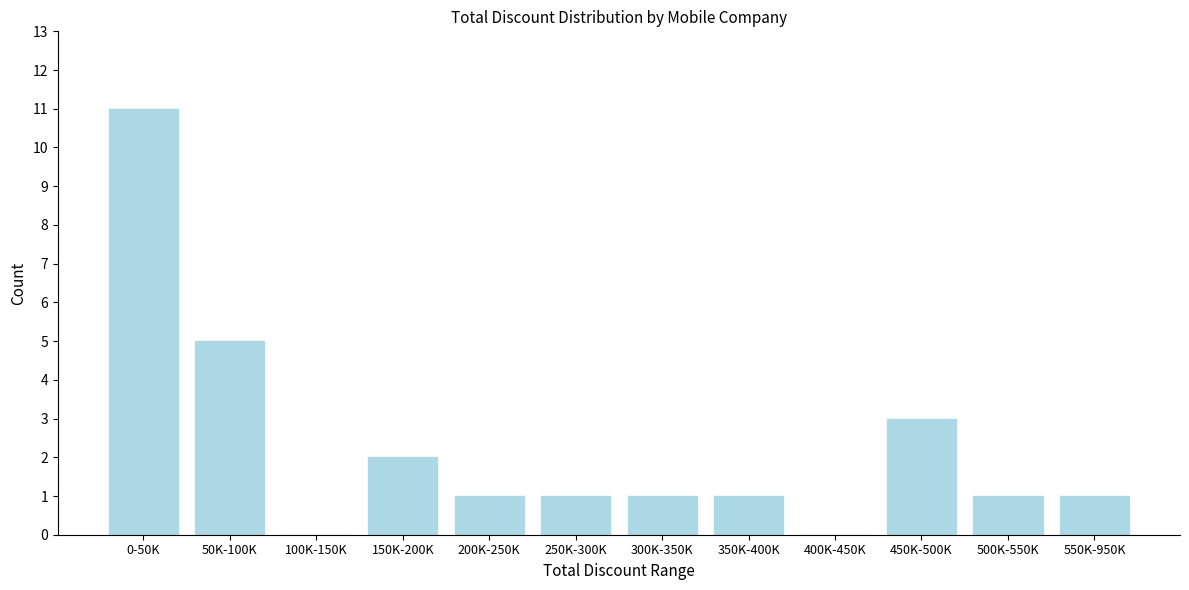

Reading left to right, transcribe all the data shown in this chart.

0-50K=11	50K-100K=5	100K-150K=0	150K-200K=2	200K-250K=1	250K-300K=1	300K-350K=1	350K-400K=1	400K-450K=0	450K-500K=3	500K-550K=1	550K-950K=1